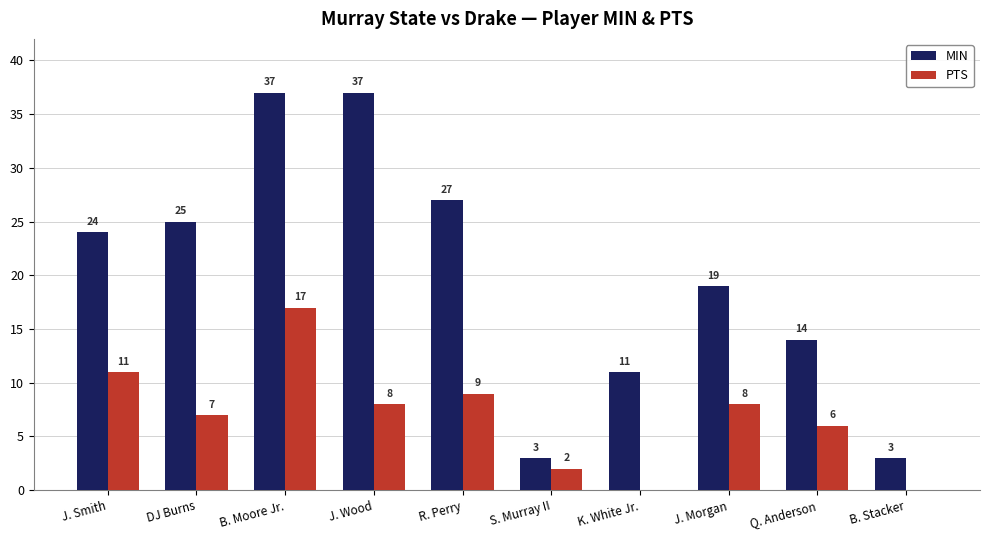

Which category has the highest value in the PTS series?

B. Moore Jr.